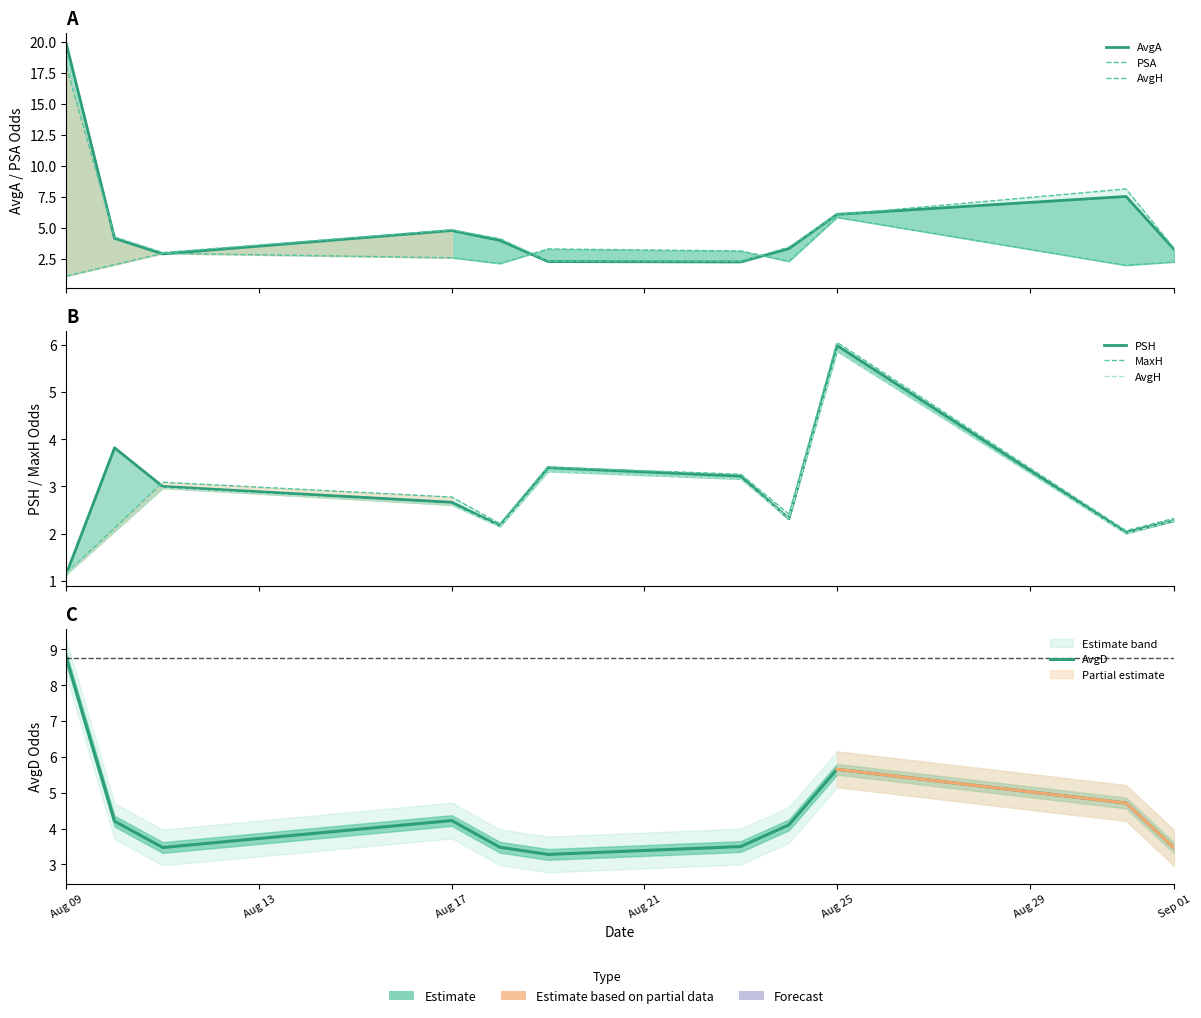

At which category is the sum across all series the highest?

Aug 09